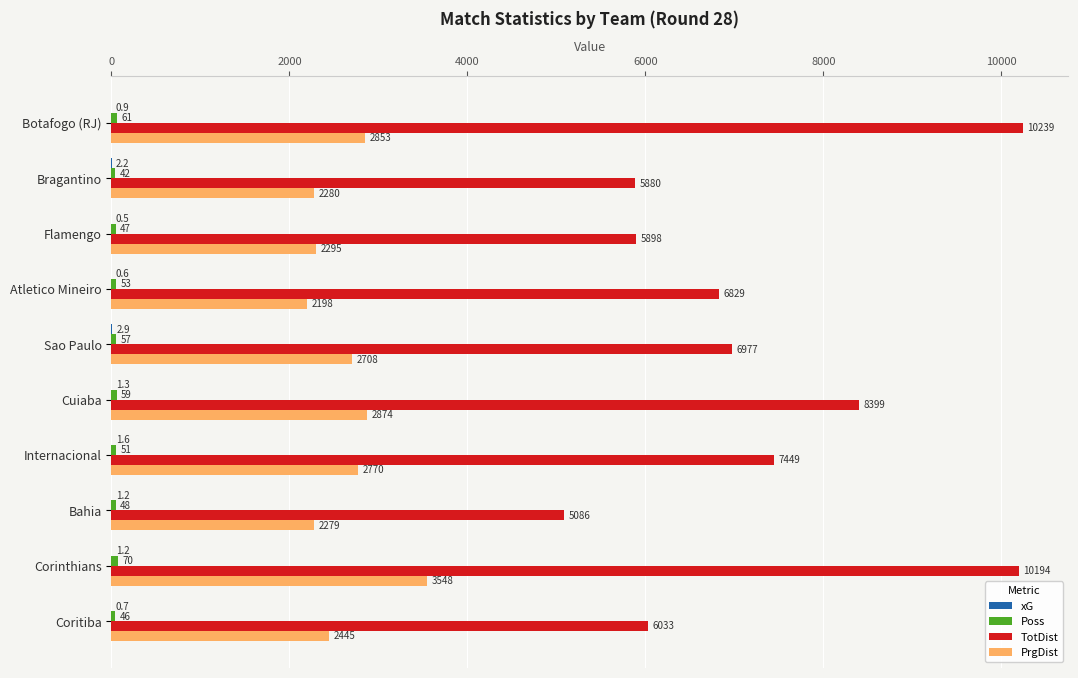

What is the maximum value shown in the chart?

10239.0